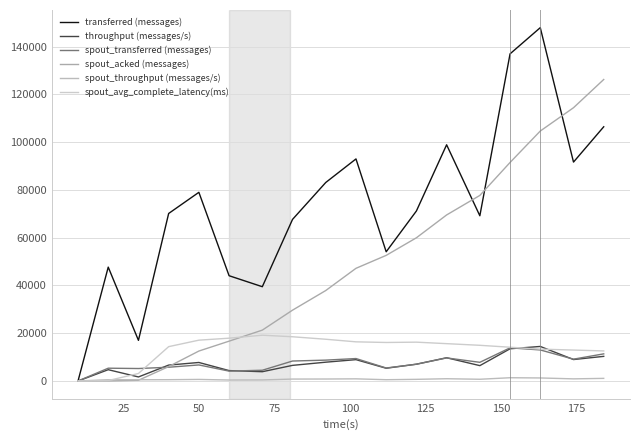

What are all the series names shown in the legend?

transferred (messages), throughput (messages/s), spout_transferred (messages), spout_acked (messages), spout_throughput (messages/s), spout_avg_complete_latency(ms)